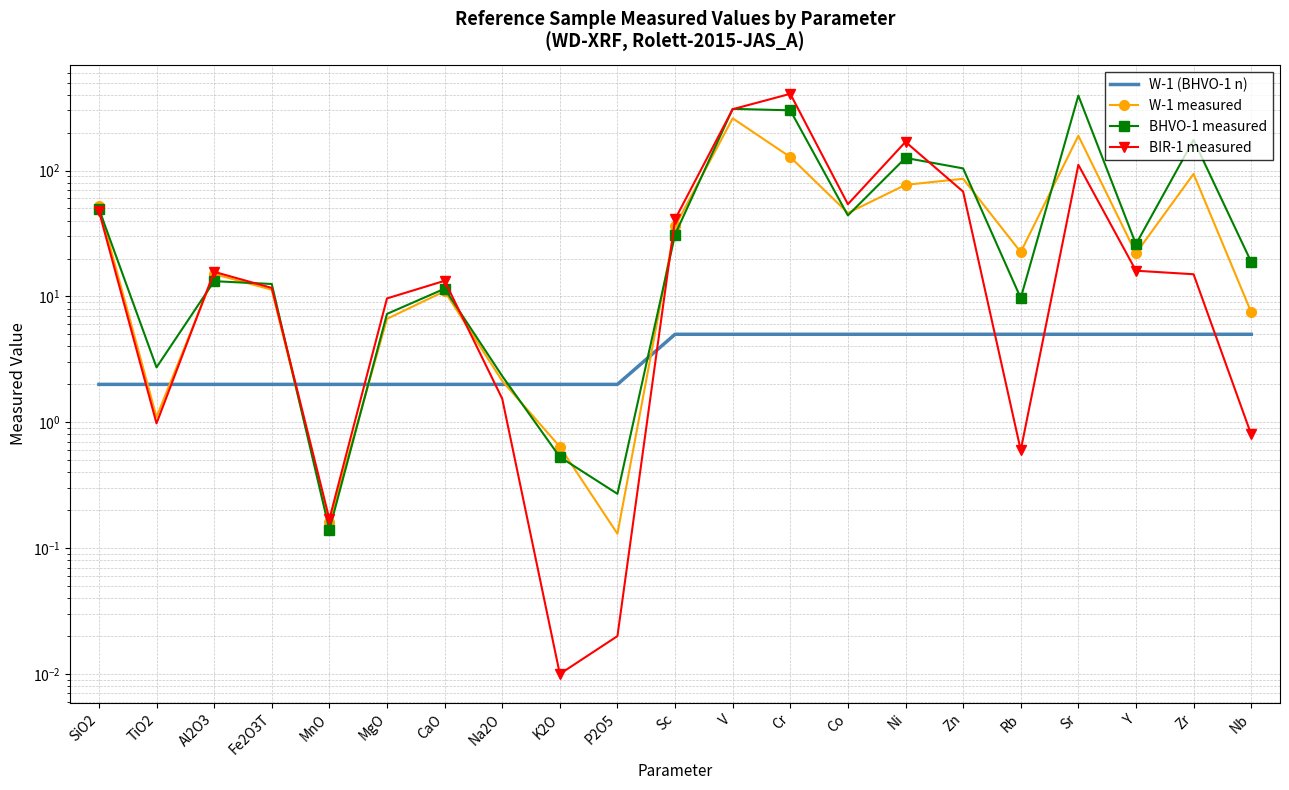

What is the difference between the maximum and minimum values in the BHVO-1 measured series?

393.9